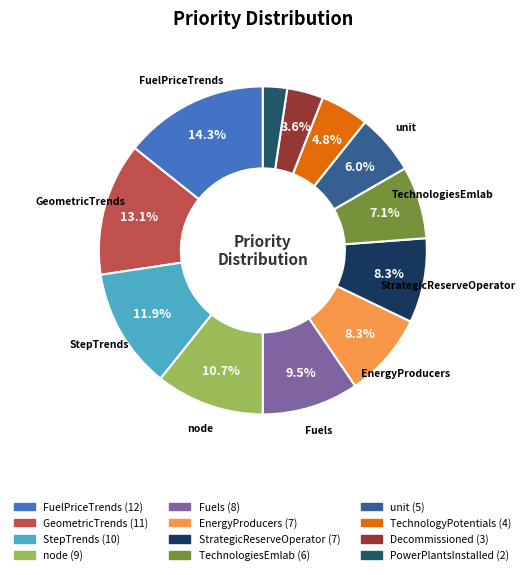

How many slices are in this pie chart?

12